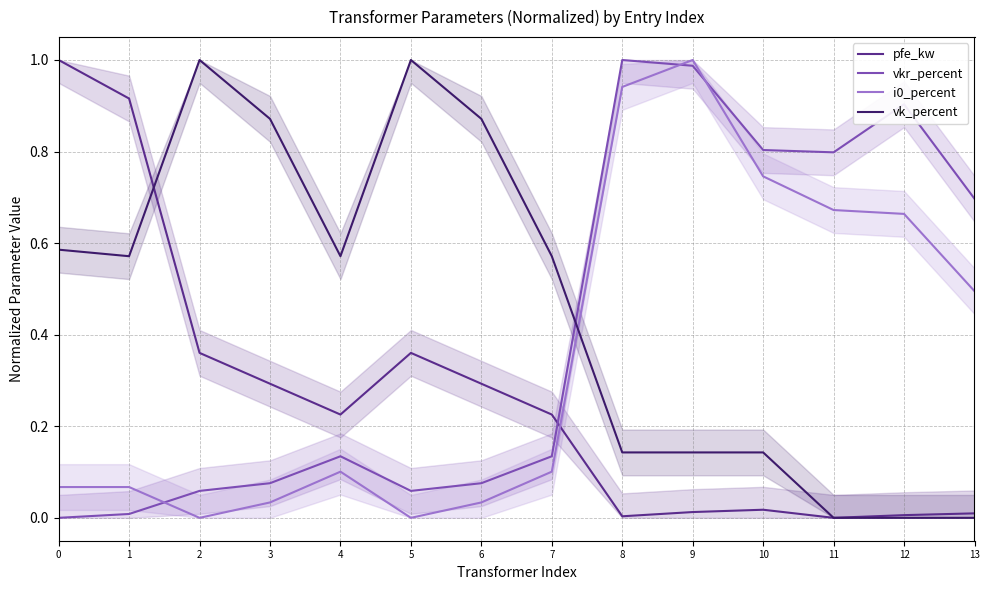

How many values in vk_percent are above zero?

11